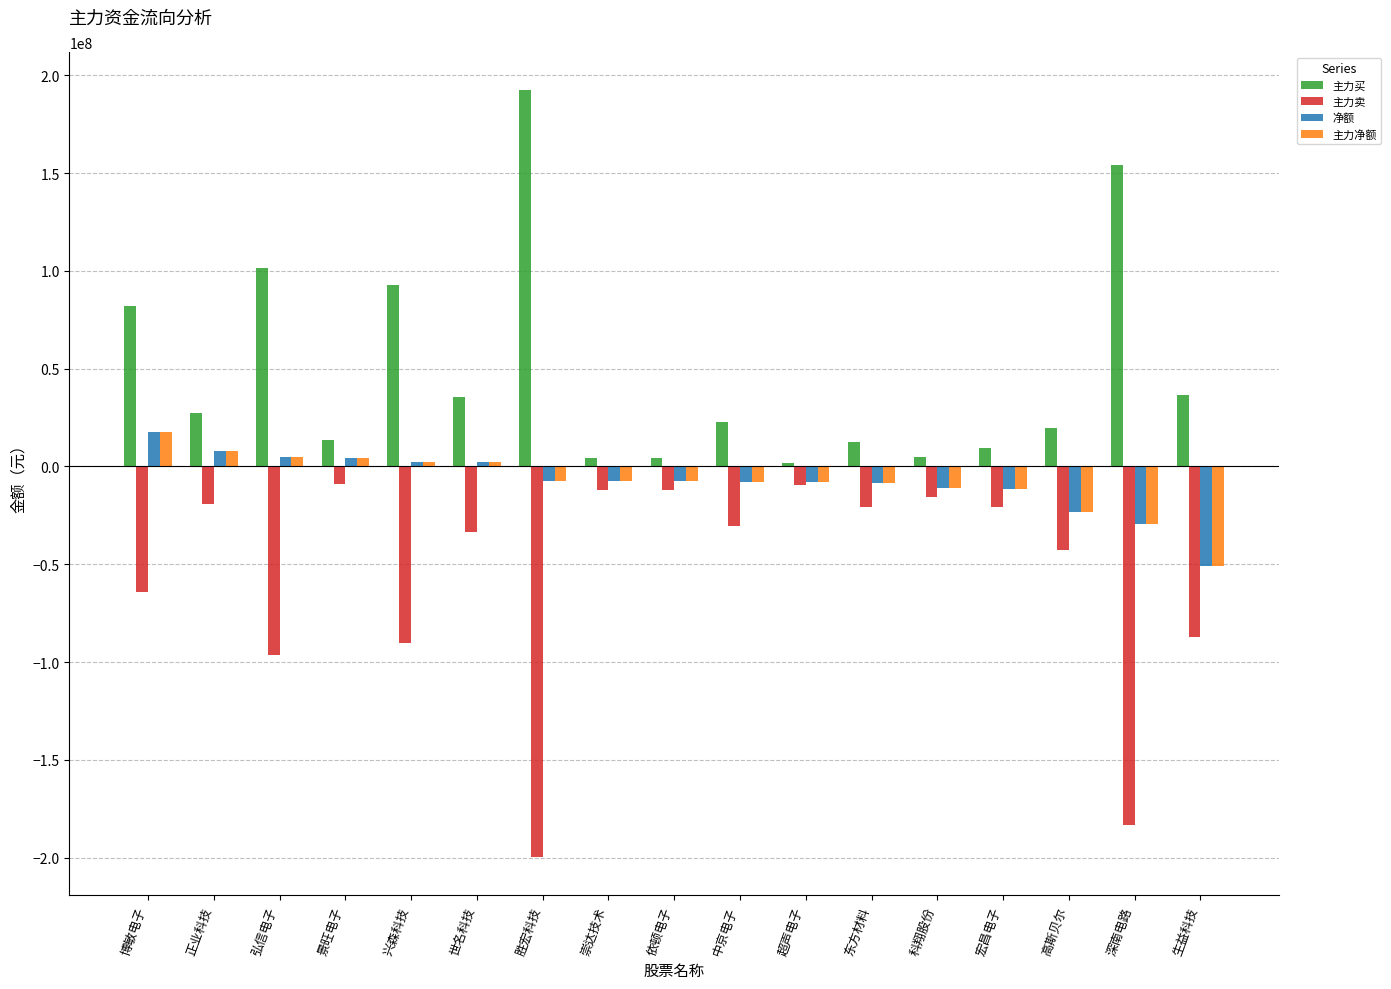

Is it true that 主力卖 equals -18778385 at 高斯贝尔?

False